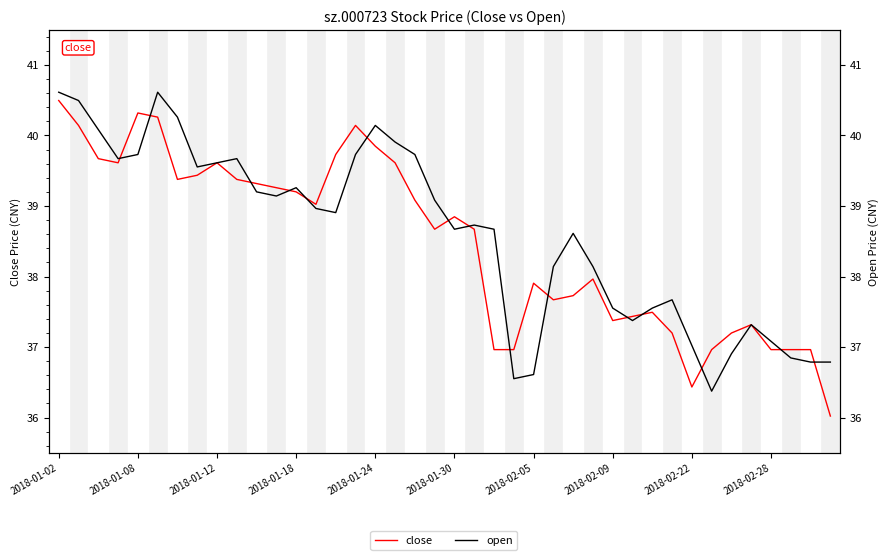

What is the difference between the maximum and minimum values in the close series?

4.5